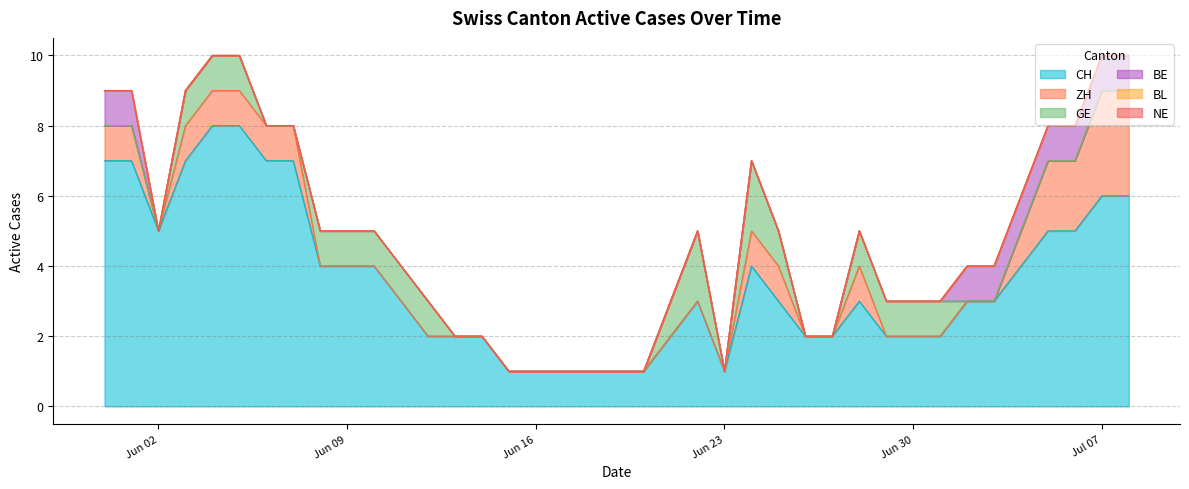

How many categories are shown in the chart?

39